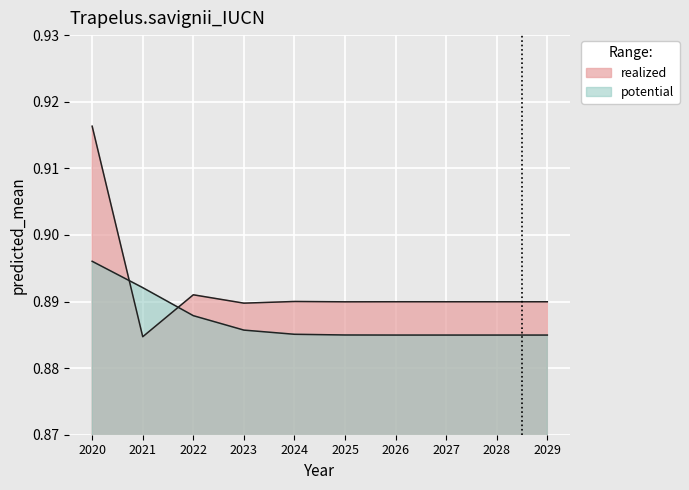

How many categories are shown in the chart?

10